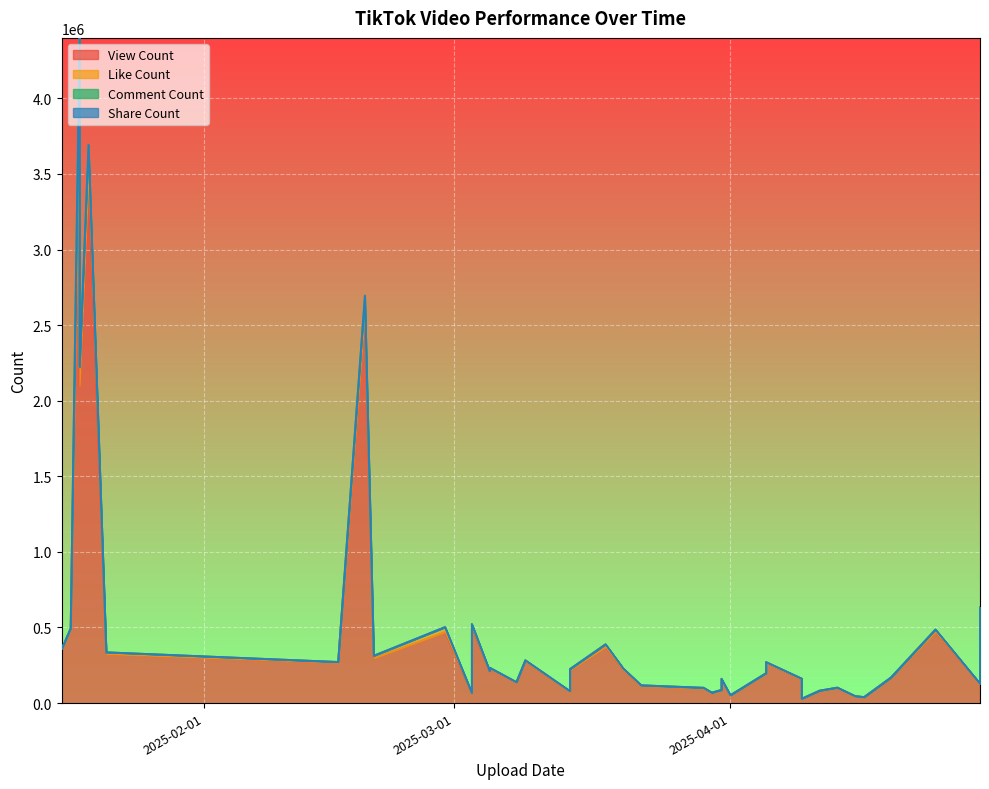

How many interior local peaks does the like_count series have?

11